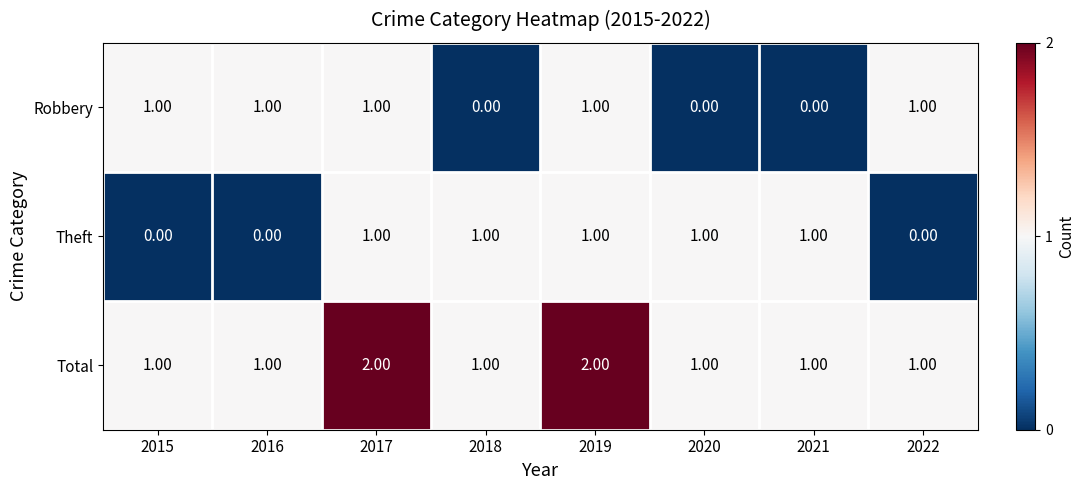

What is the sum of all Robbery values?

5